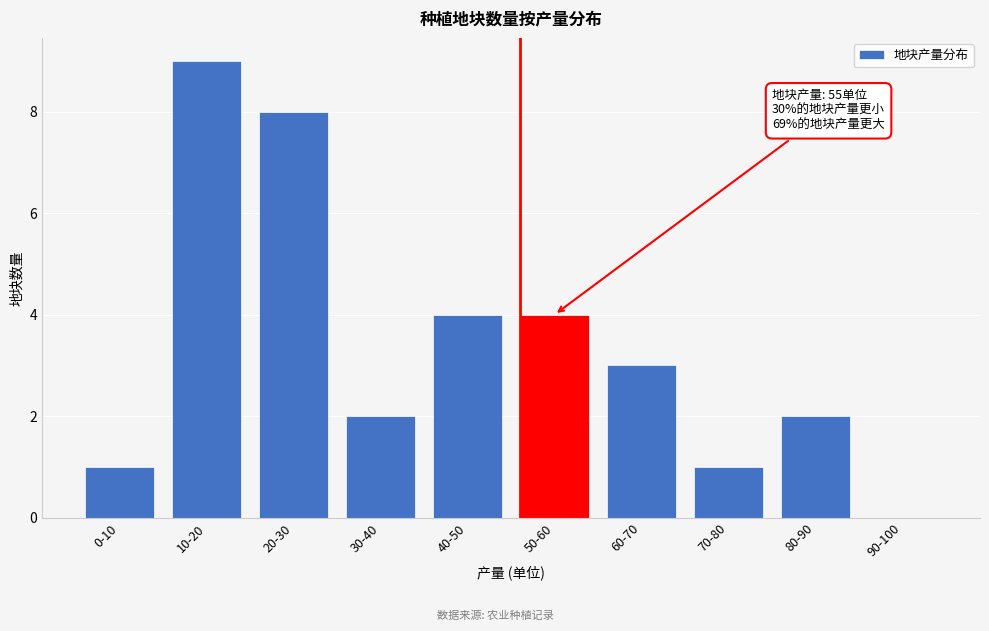

Reading left to right, what are all the values shown in this chart?

0-10=1	10-20=9	20-30=8	30-40=2	40-50=4	50-60=4	60-70=3	70-80=1	80-90=2	90-100=0